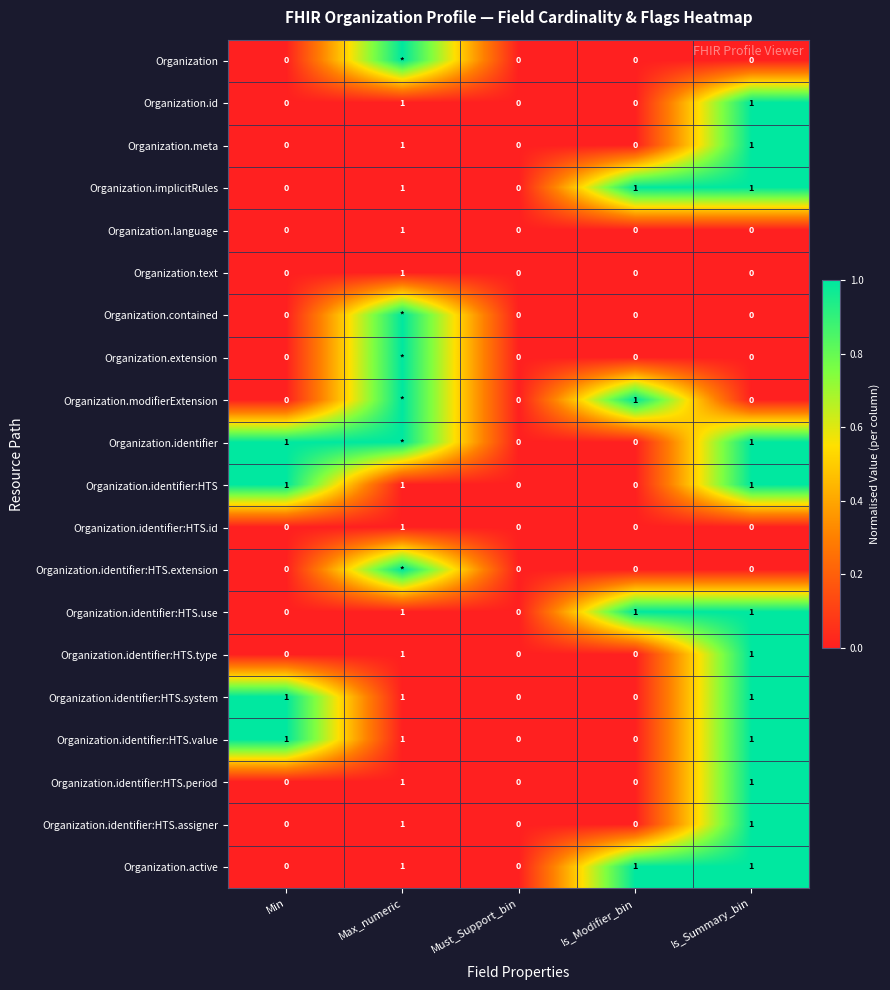

Is the value of Organization.id at Max_numeric greater than the value of Organization.identifier:HTS.type at Must_Support_bin?

Yes